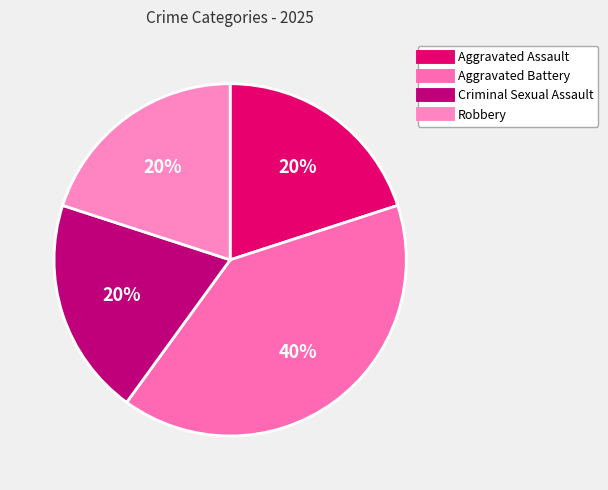

How many slices are in this pie chart?

4